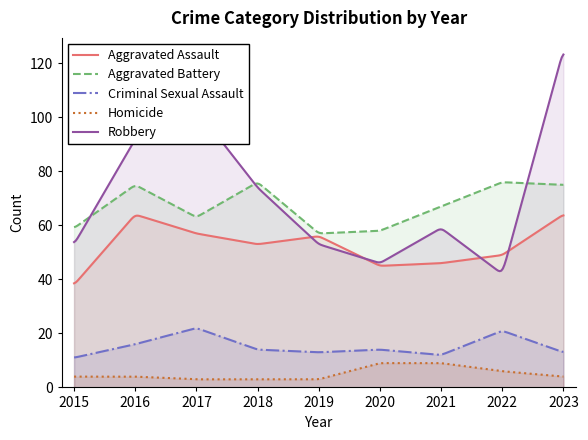

True or false: Robbery and Criminal Sexual Assault intersect in this chart.

False